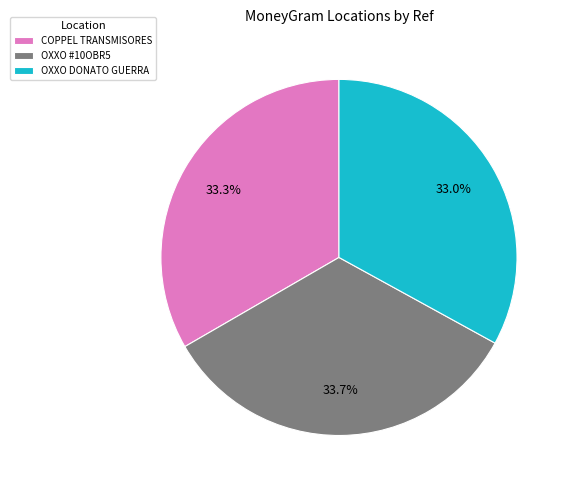

Combined, what portion of the pie is COPPEL TRANSMISORES and OXXO DONATO GUERRA?

66.3%